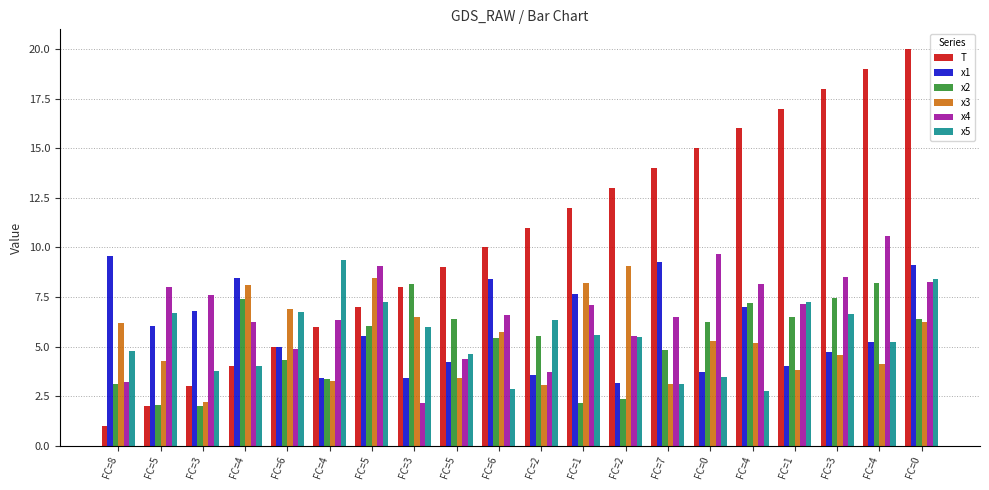

How many data points in x5 are less than 5?

8